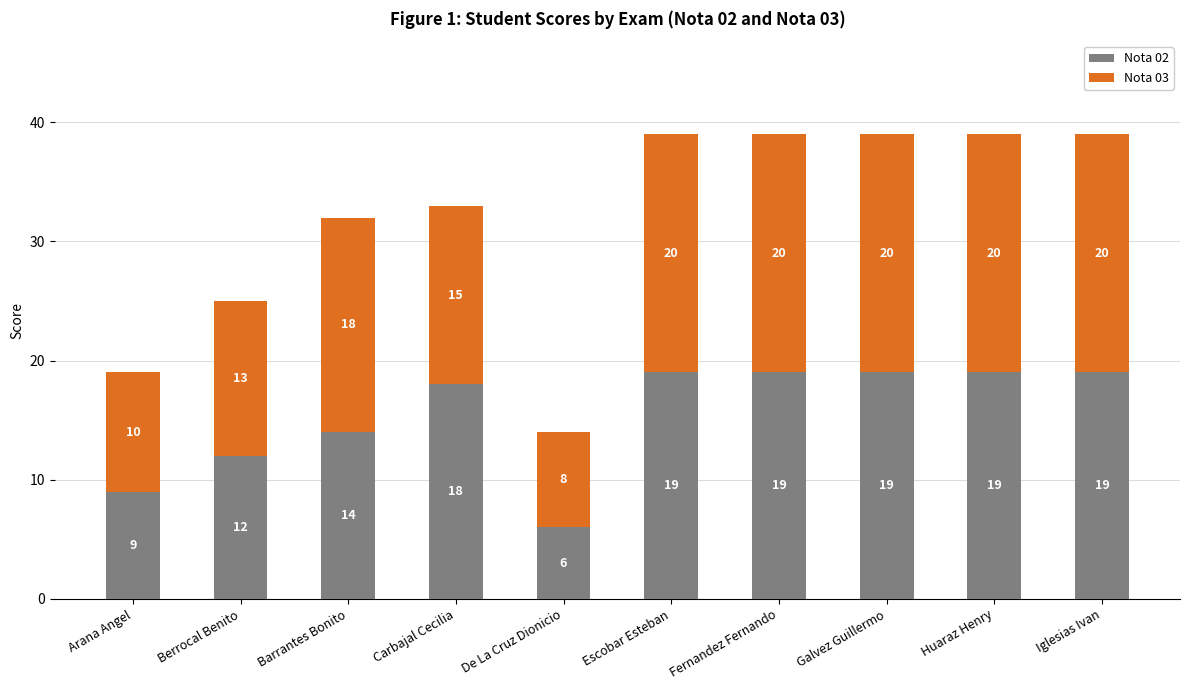

What is the minimum value for Nota 02?

6